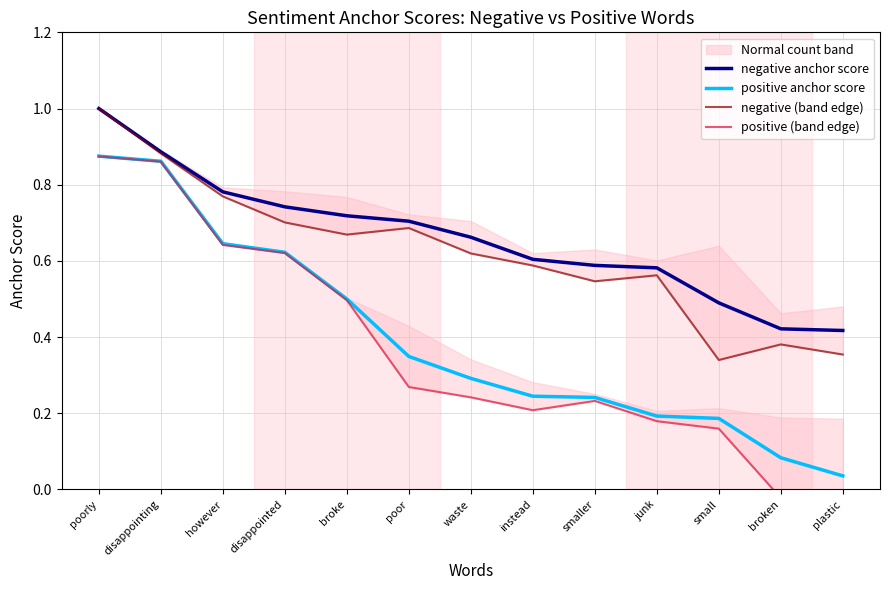

Reading left to right, extract all data points from this chart.

negative anchor score: 1.0	0.9	0.8	0.7	0.7	0.7	0.7	0.6	0.6	0.6	0.5	0.4	0.4
positive anchor score: 0.9	0.9	0.6	0.6	0.5	0.3	0.3	0.2	0.2	0.2	0.2	0.1	0.0
negative (band edge): 1.0	0.9	0.8	0.7	0.7	0.7	0.6	0.6	0.5	0.6	0.3	0.4	0.4
positive (band edge): 0.9	0.9	0.6	0.6	0.5	0.3	0.2	0.2	0.2	0.2	0.2	-0.0	-0.1